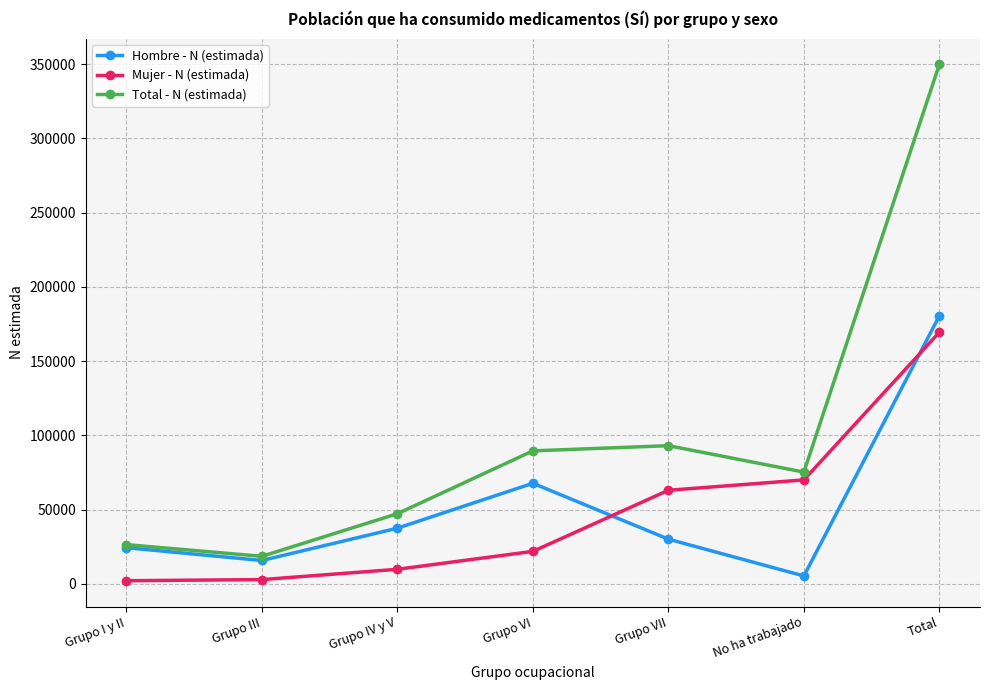

True or false: Total - N (estimada) and Mujer - N (estimada) intersect in this chart.

False